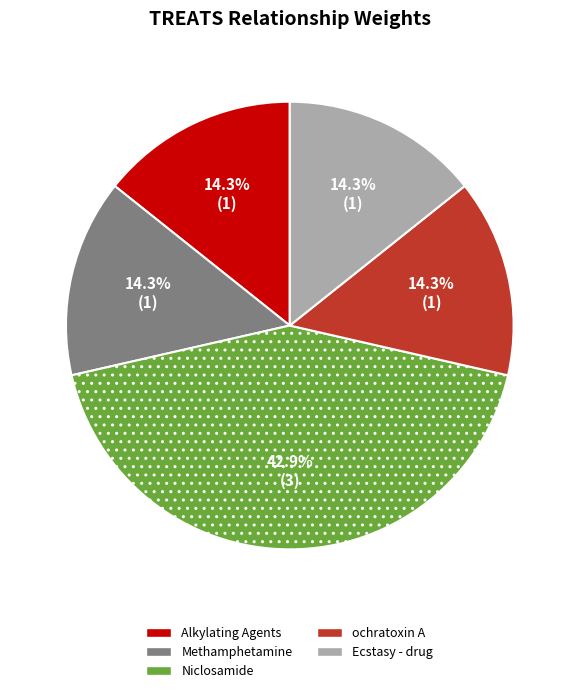

How much of the chart is everything except ochratoxin A?

85.7%